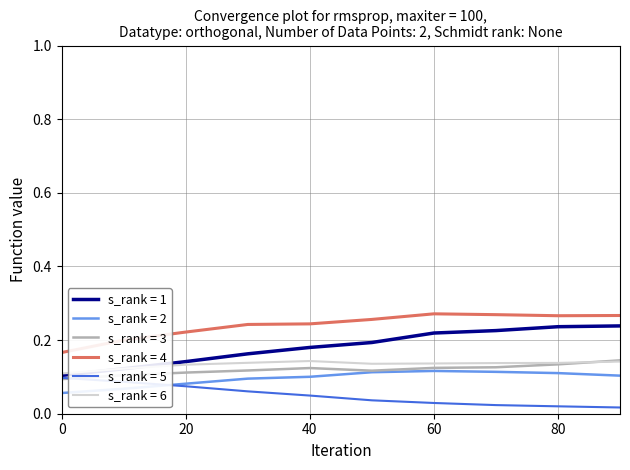

True or false: s_rank = 2 and s_rank = 6 cross at least once.

False